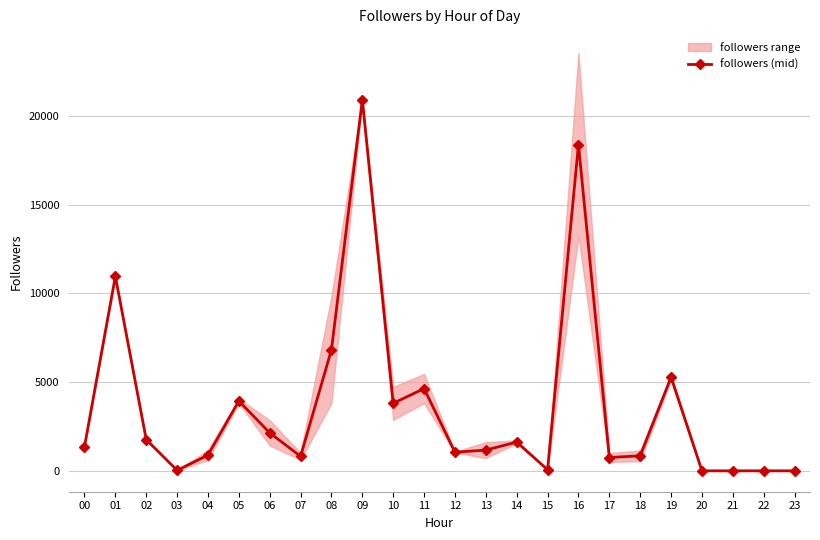

The chart shows a value of 2137.5 at 06. True or false?

True